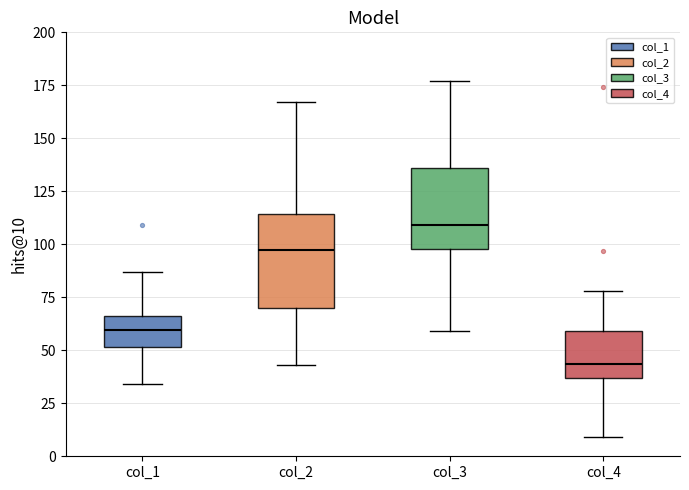

Where is the upper edge of the box for col_1 on the y-axis? The values are not printed on the chart, so give them approximately, as read against the axis.

65